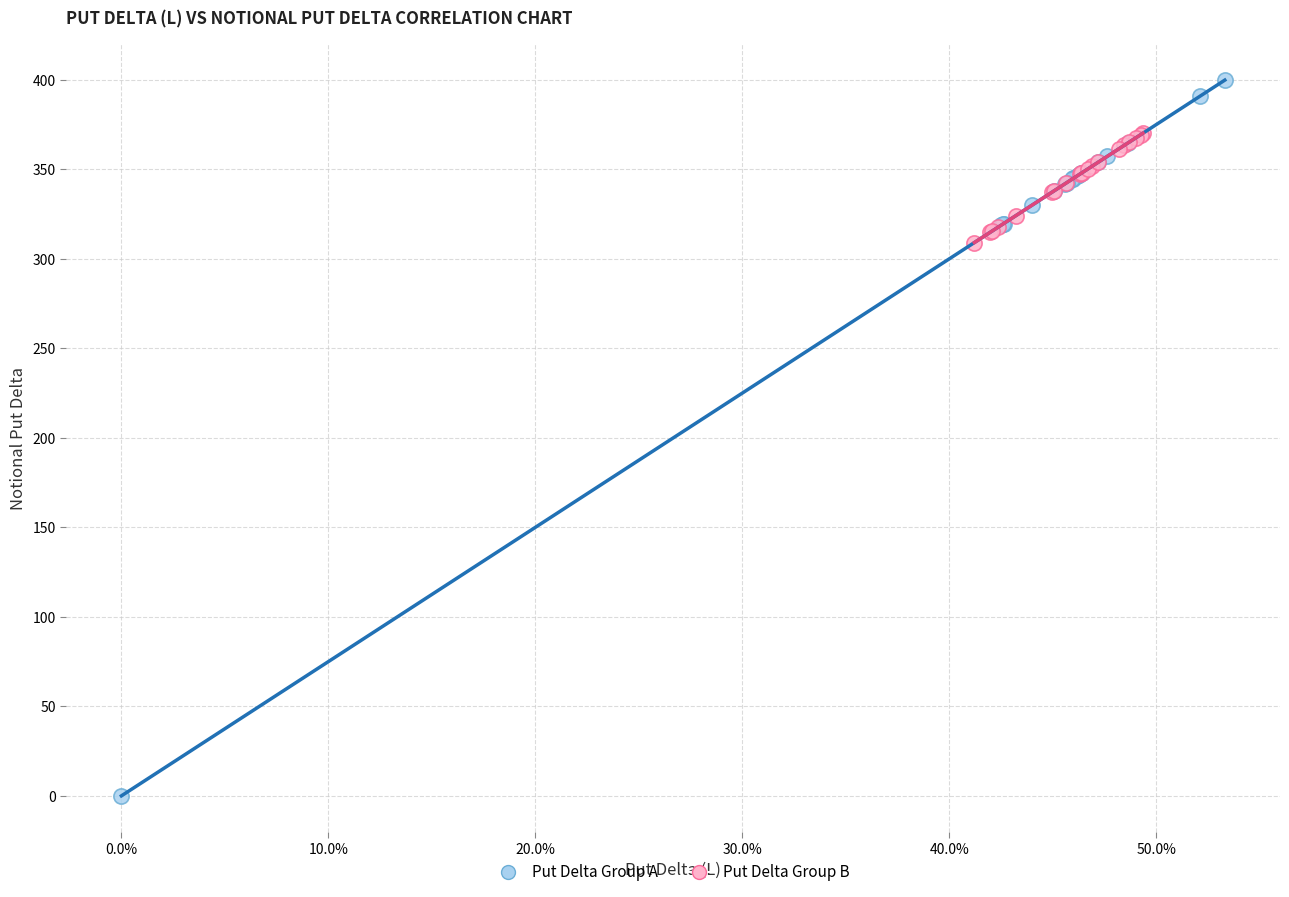

Which series contains the highest Y value?

Put Delta Group A